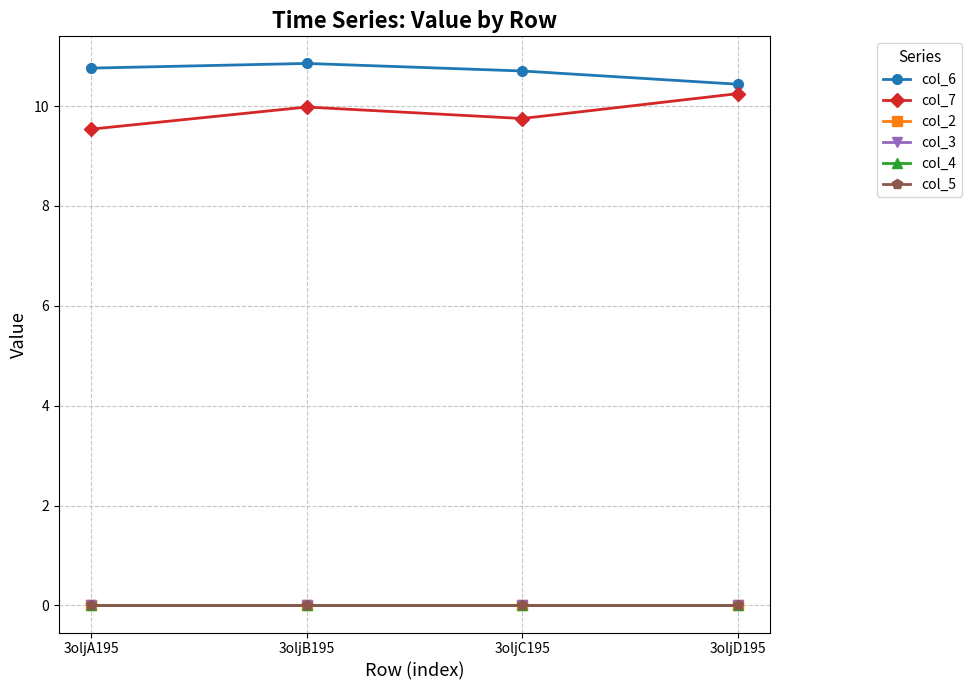

Which series has the largest total across all categories?

col_6